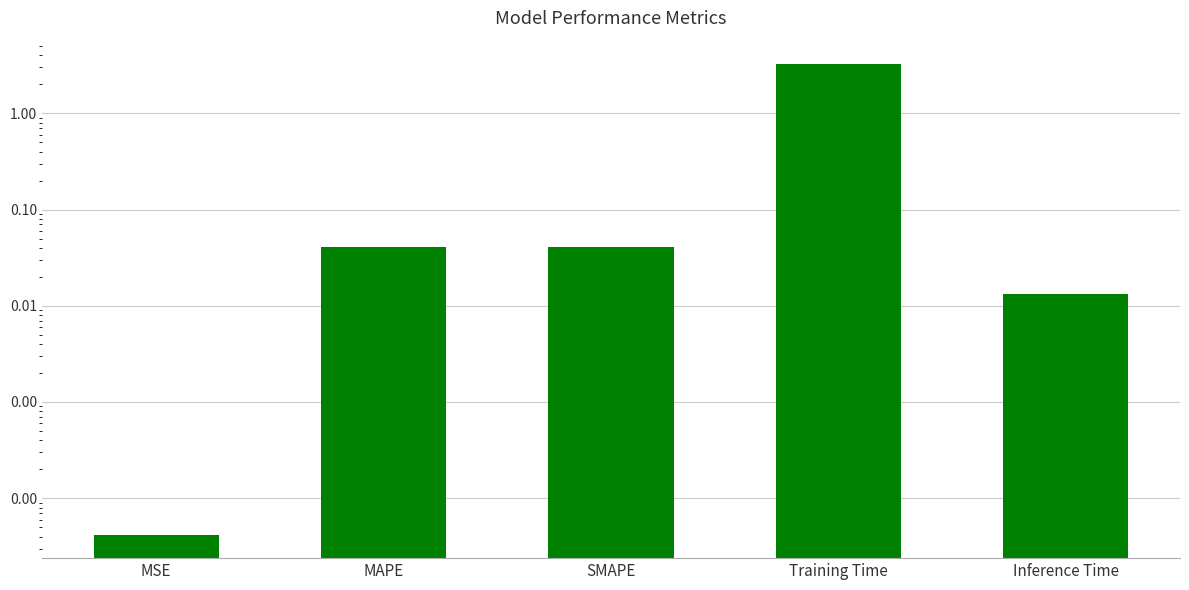

Count the number of data series in this chart.

1